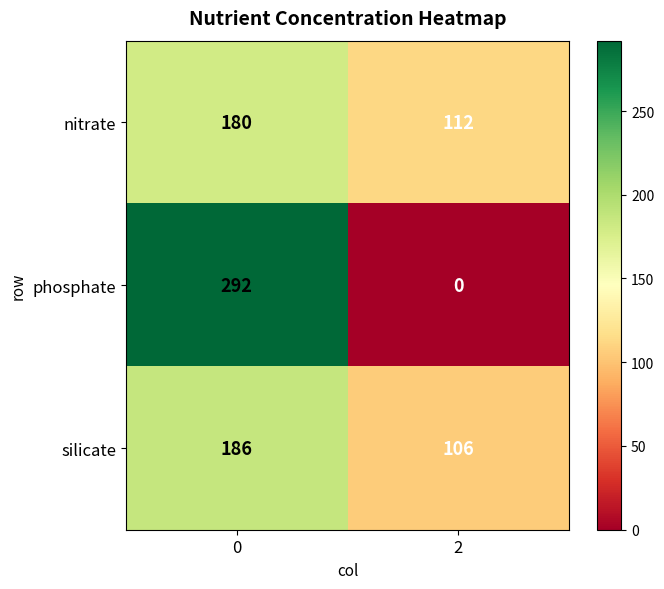

True or false: nitrate has a value of 180 at 0.

True